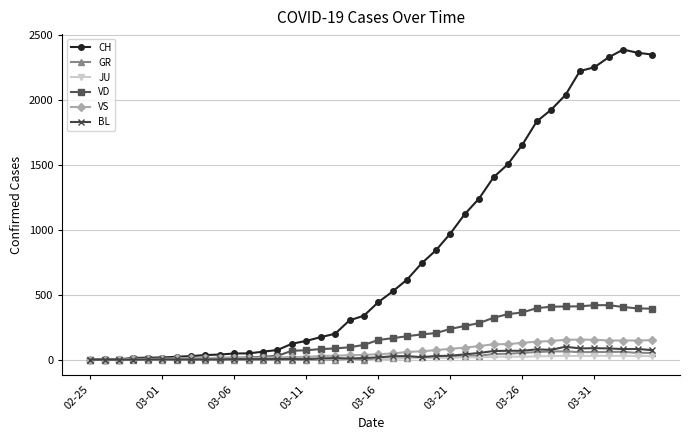

Which series has the largest range (max minus min)?

CH